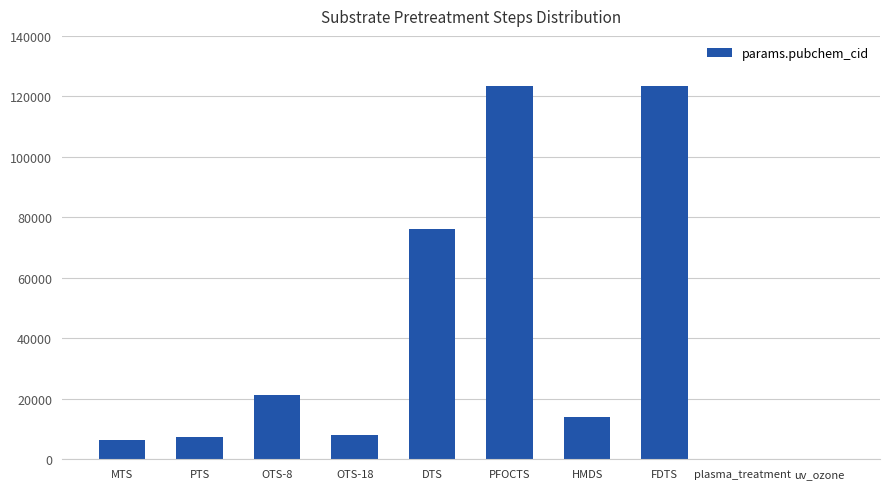

Is it true that the value at MTS is 6399?

True